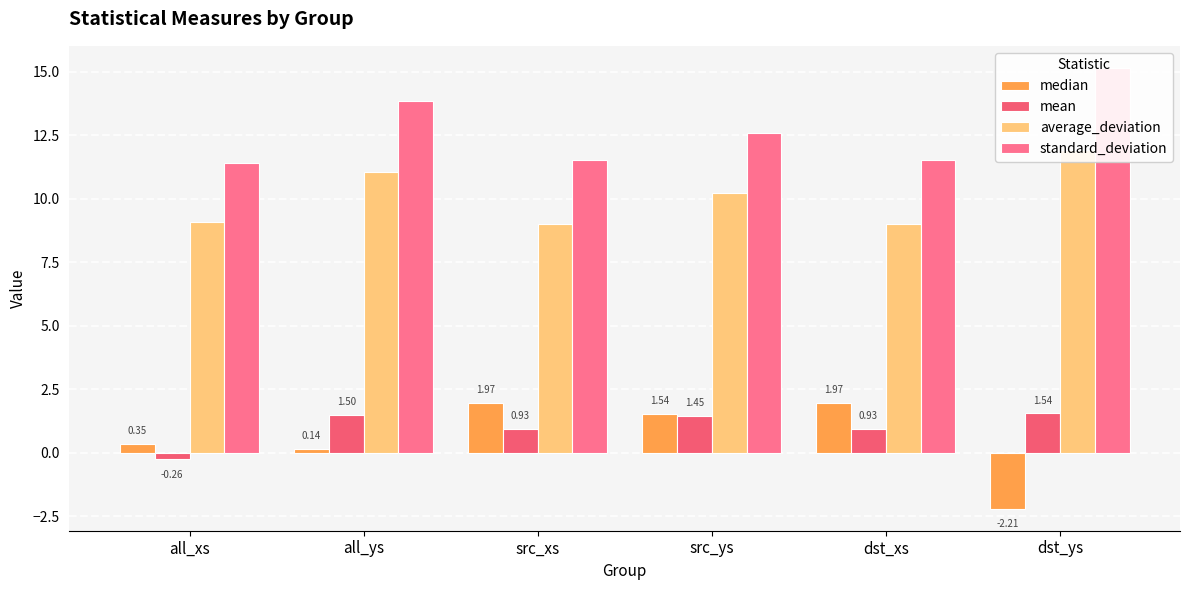

How many values in median are above zero?

5